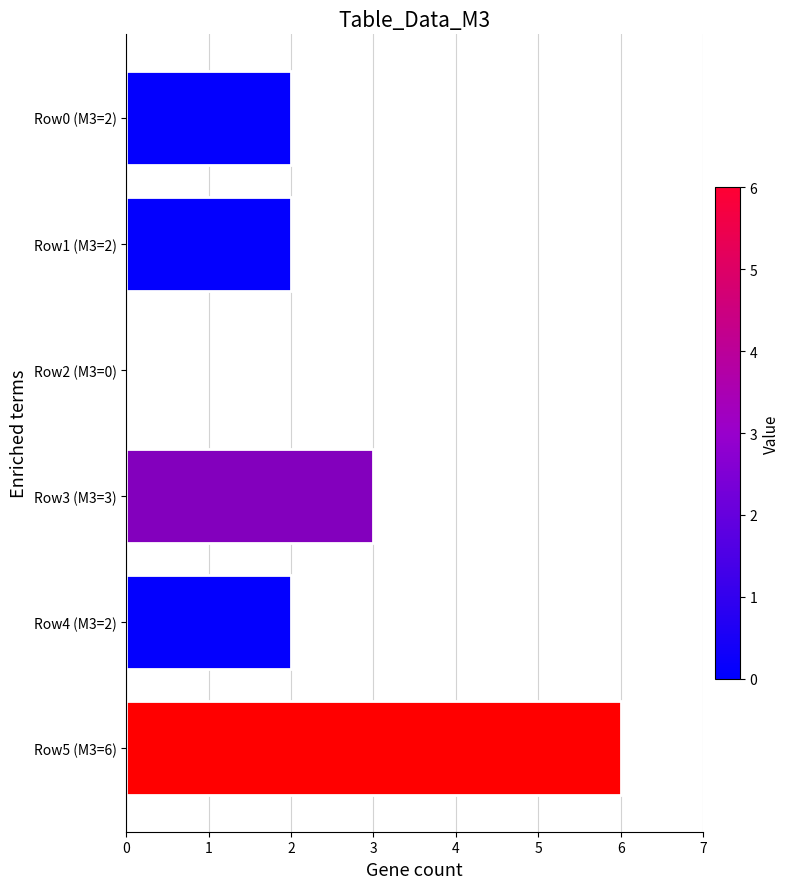

What is the maximum value shown in the chart?

6